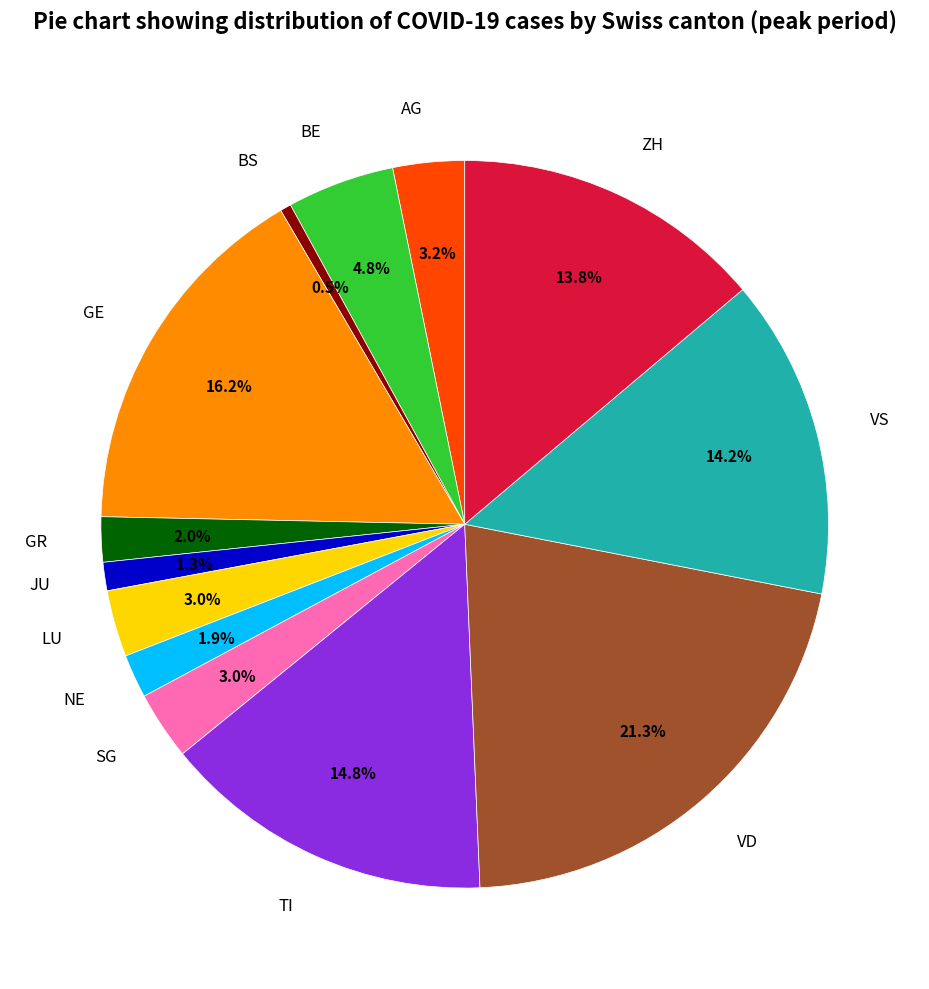

Which category has the smallest portion of the pie?

BS